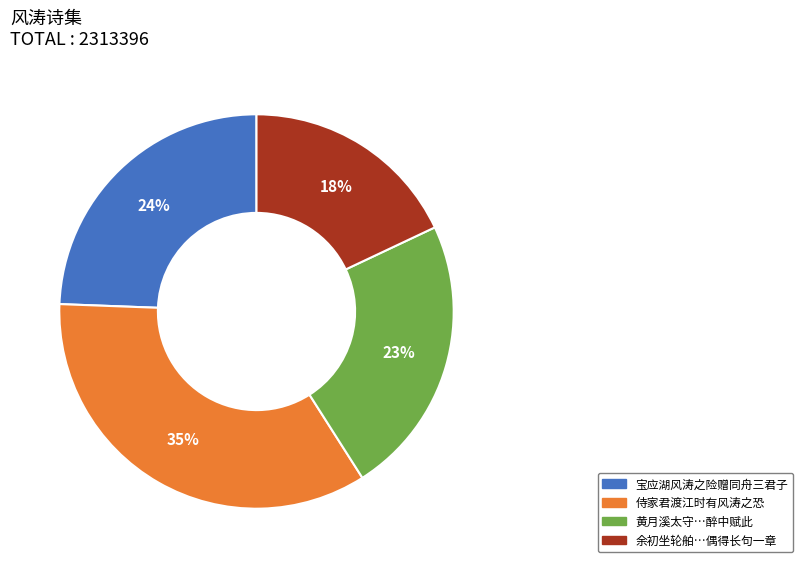

Does any single category account for the majority?

No